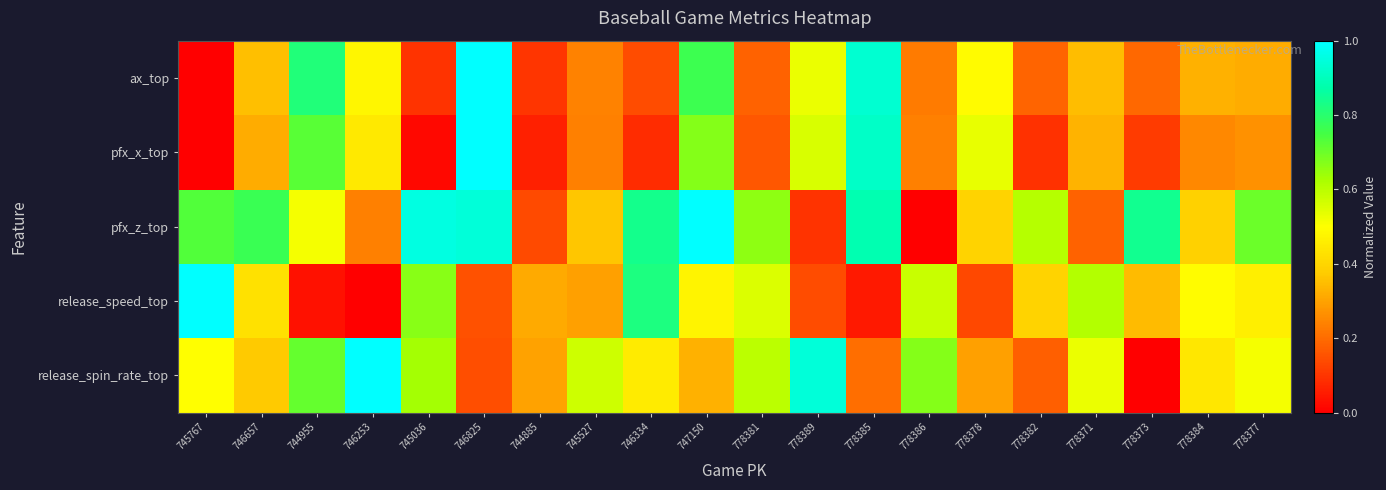

Reading right to left, transcribe all the data shown in this chart.

ax_top: 778377=0.3	778384=0.3	778373=0.2	778371=0.3	778382=0.2	778378=0.5	778386=0.2	778385=0.9	778389=0.5	778381=0.2	747150=0.8	746334=0.1	745527=0.2	744885=0.1	746825=1.0	745036=0.1	746253=0.5	744955=0.8	746657=0.4	745767=0.0
pfx_x_top: 778377=0.3	778384=0.3	778373=0.1	778371=0.3	778382=0.1	778378=0.5	778386=0.2	778385=0.9	778389=0.6	778381=0.2	747150=0.7	746334=0.1	745527=0.2	744885=0.1	746825=1.0	745036=0.0	746253=0.4	744955=0.7	746657=0.3	745767=0.0
pfx_z_top: 778377=0.7	778384=0.4	778373=0.8	778371=0.2	778382=0.6	778378=0.4	778386=0.0	778385=0.9	778389=0.1	778381=0.7	747150=1.0	746334=0.8	745527=0.4	744885=0.1	746825=0.9	745036=1.0	746253=0.2	744955=0.5	746657=0.8	745767=0.7
release_speed_top: 778377=0.5	778384=0.5	778373=0.3	778371=0.6	778382=0.4	778378=0.1	778386=0.6	778385=0.0	778389=0.1	778381=0.6	747150=0.5	746334=0.8	745527=0.3	744885=0.3	746825=0.2	745036=0.7	746253=0.0	744955=0.0	746657=0.4	745767=1.0
release_spin_rate_top: 778377=0.5	778384=0.4	778373=0.0	778371=0.5	778382=0.2	778378=0.3	778386=0.7	778385=0.2	778389=0.9	778381=0.6	747150=0.3	746334=0.5	745527=0.6	744885=0.3	746825=0.1	745036=0.6	746253=1.0	744955=0.7	746657=0.4	745767=0.5